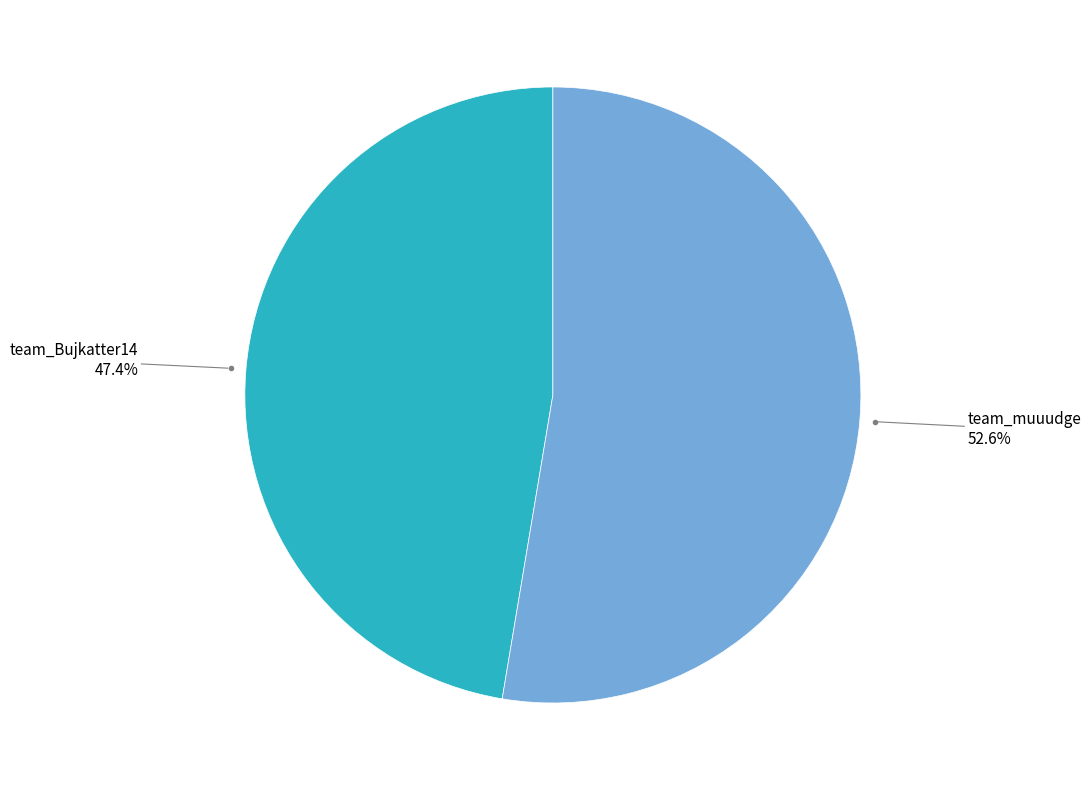

How many segments does this pie chart have?

2